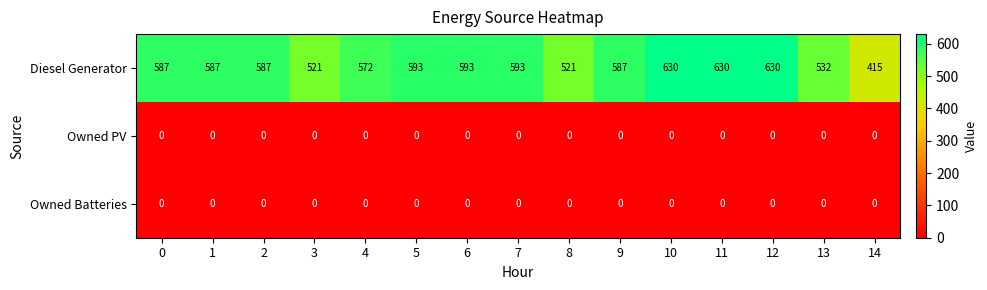

What value does the Diesel Generator series have at 10?

630